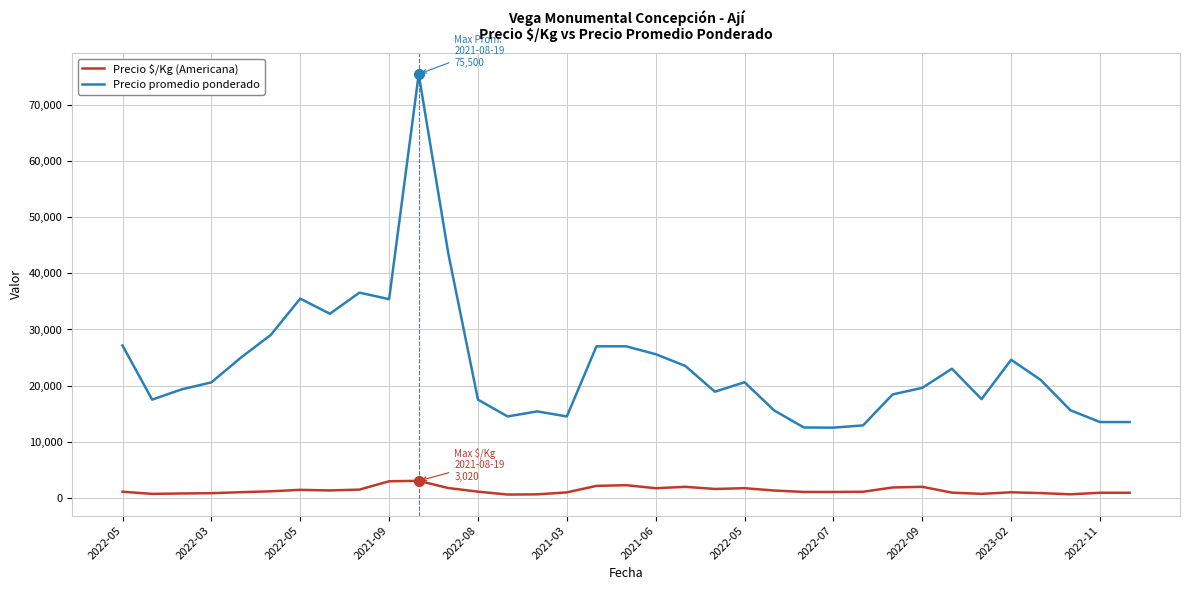

What is the difference between the maximum and minimum values in the Precio $/Kg (Americana) series?

2440